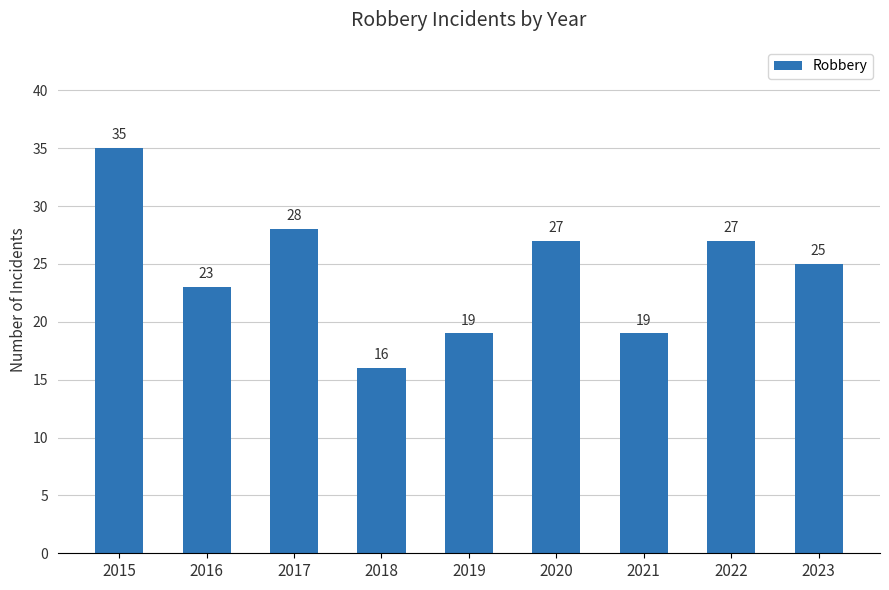

What value does the data have at 2018, to the nearest 5?

15